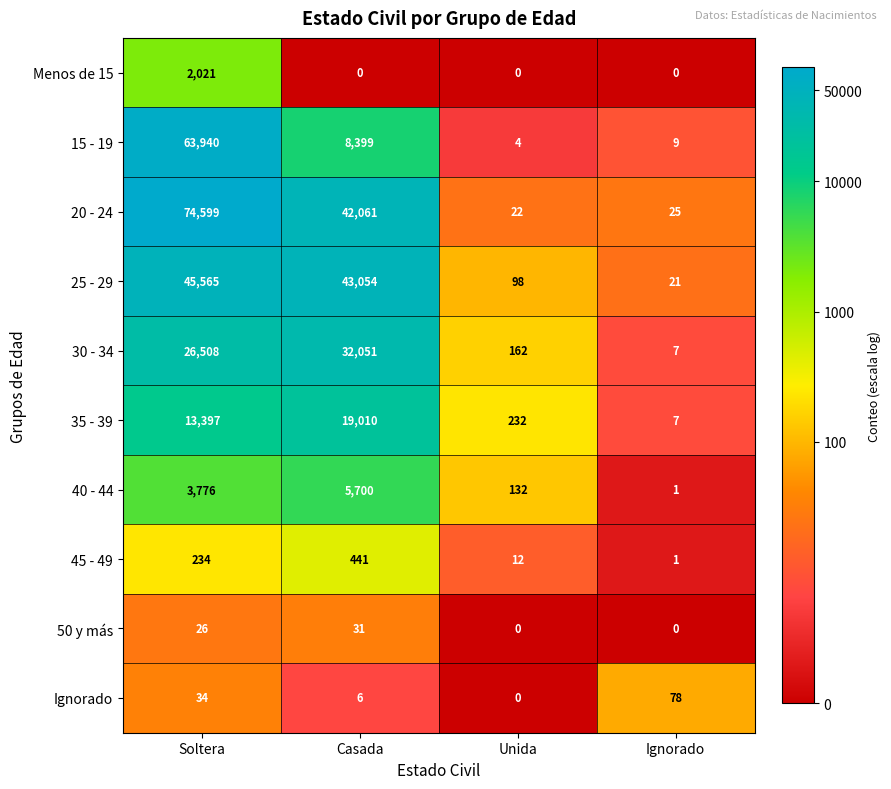

Count the number of data series in this chart.

10